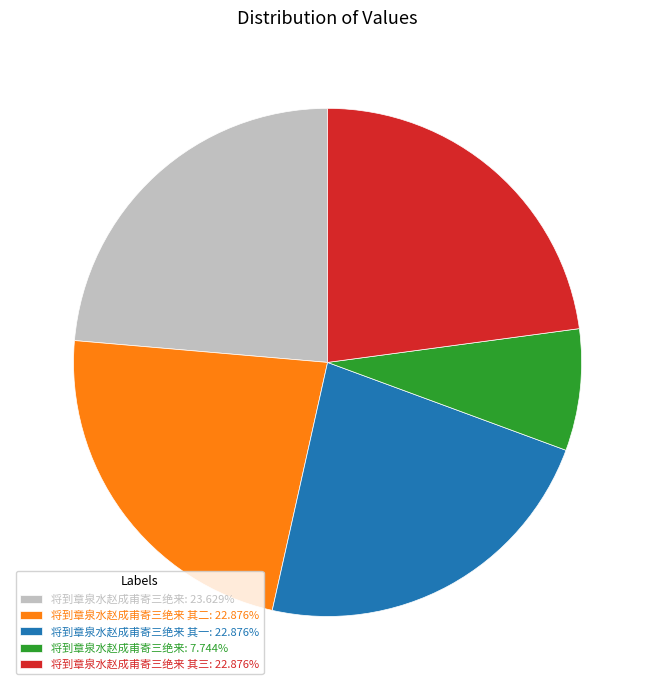

What is the ratio of the value at 将到章泉水赵成甫寄三绝来 其二: 22.876% to the value at 将到章泉水赵成甫寄三绝来: 23.629%?

1.0